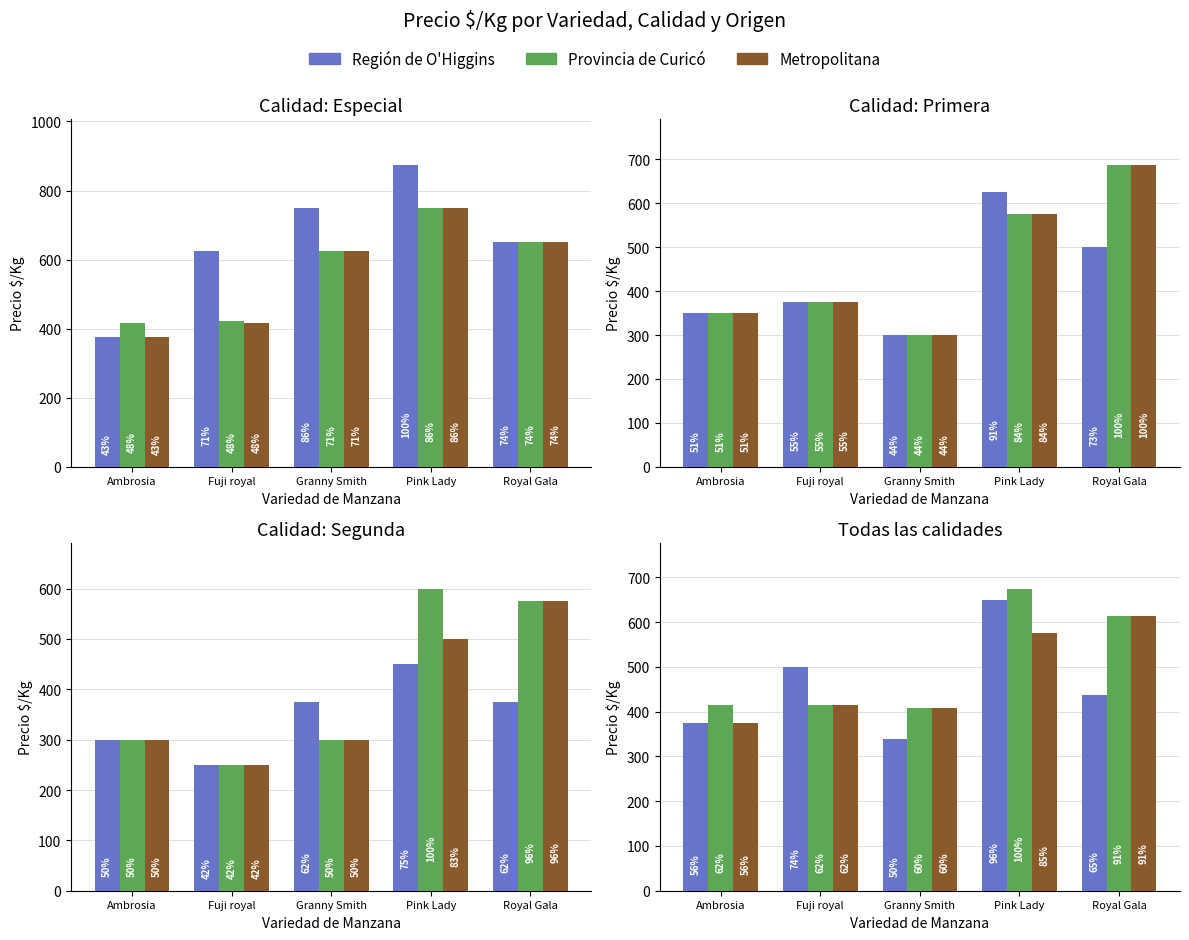

Reading left to right, what are all the values shown in this chart?

Región de O'Higgins: Ambrosia=375	Fuji royal=500	Granny Smith=338	Pink Lady=650	Royal Gala=438
Provincia de Curicó: Ambrosia=416	Fuji royal=416	Granny Smith=408	Pink Lady=675	Royal Gala=614
Metropolitana: Ambrosia=375	Fuji royal=416	Granny Smith=408	Pink Lady=575	Royal Gala=614